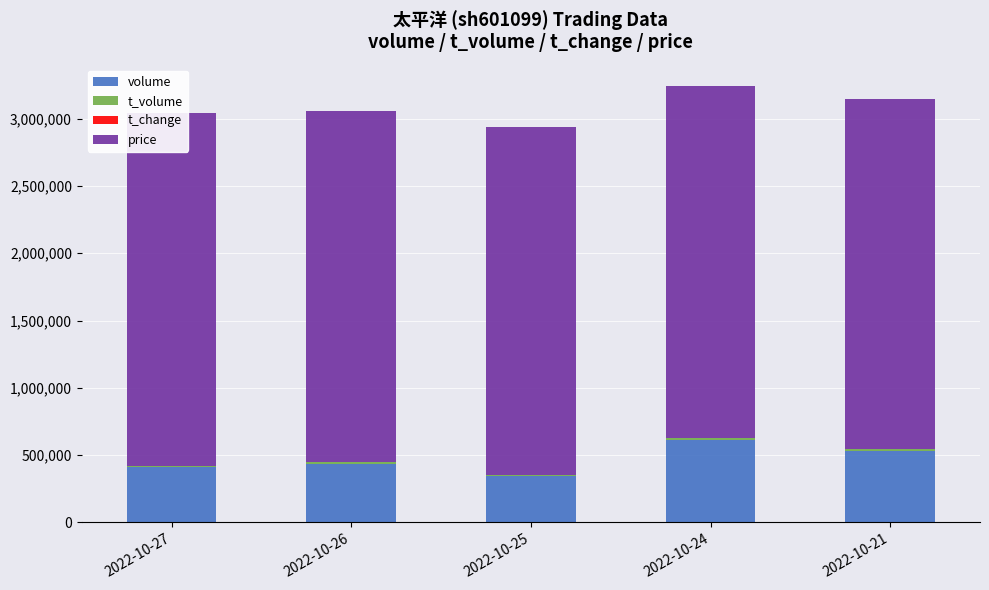

At which category is the sum across all series the highest?

2022-10-24